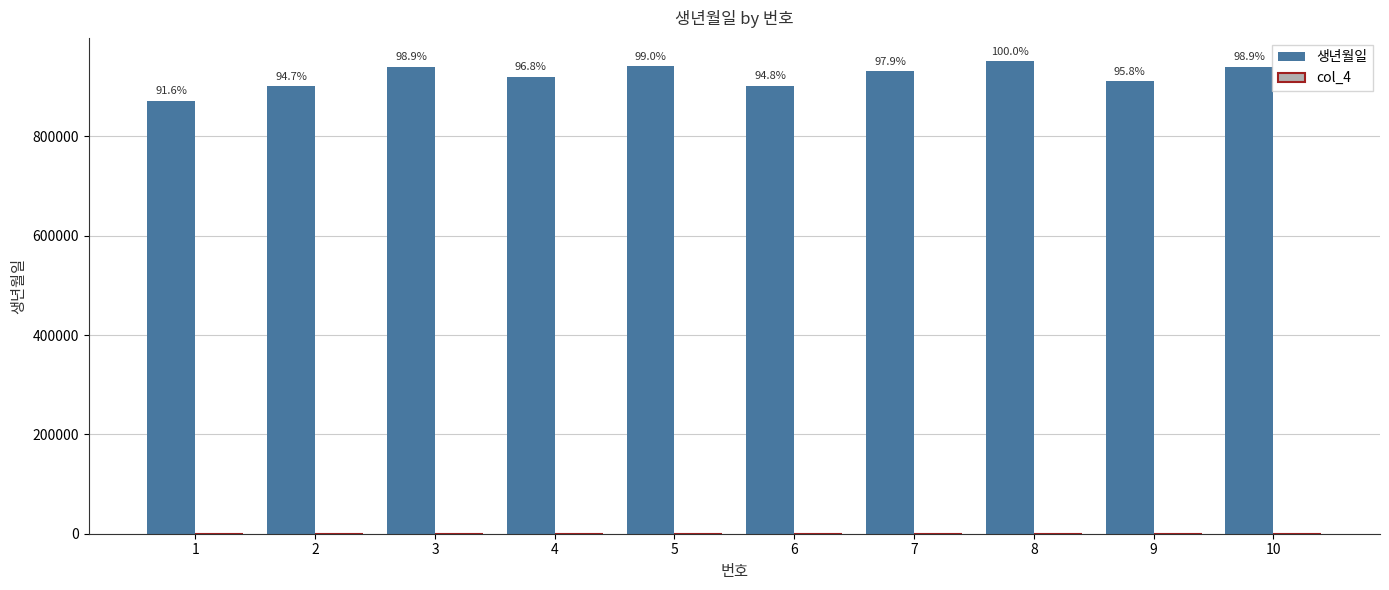

Are the bars horizontal?

No